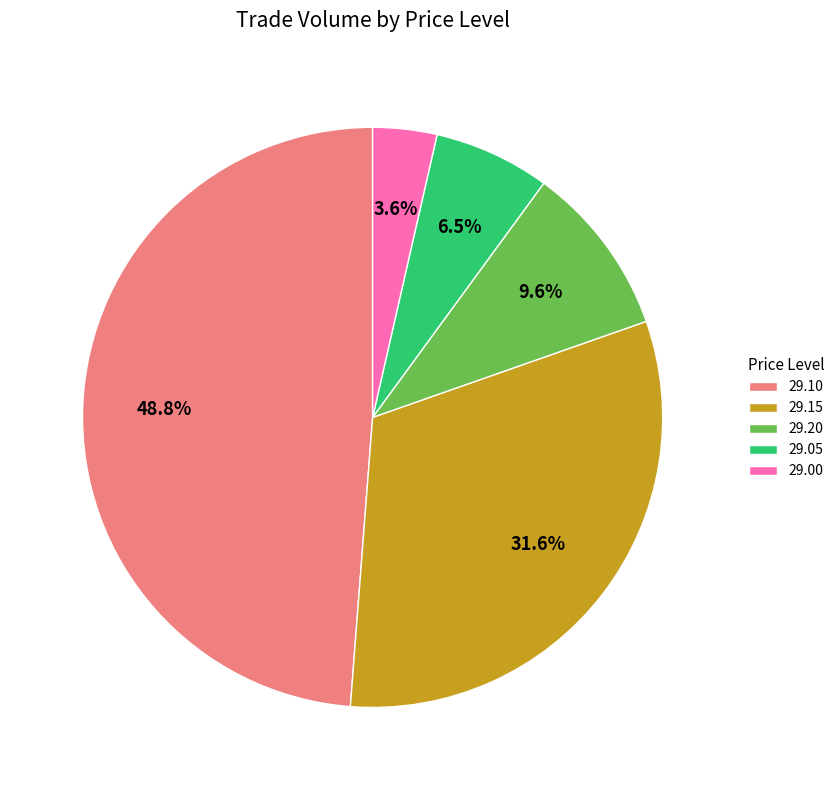

Which slice is the smallest?

29.00